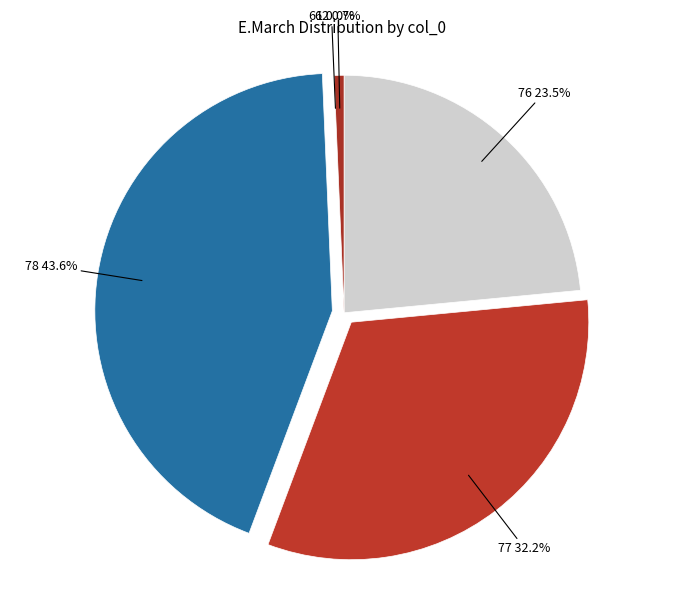

What is the largest slice in the pie chart?

78